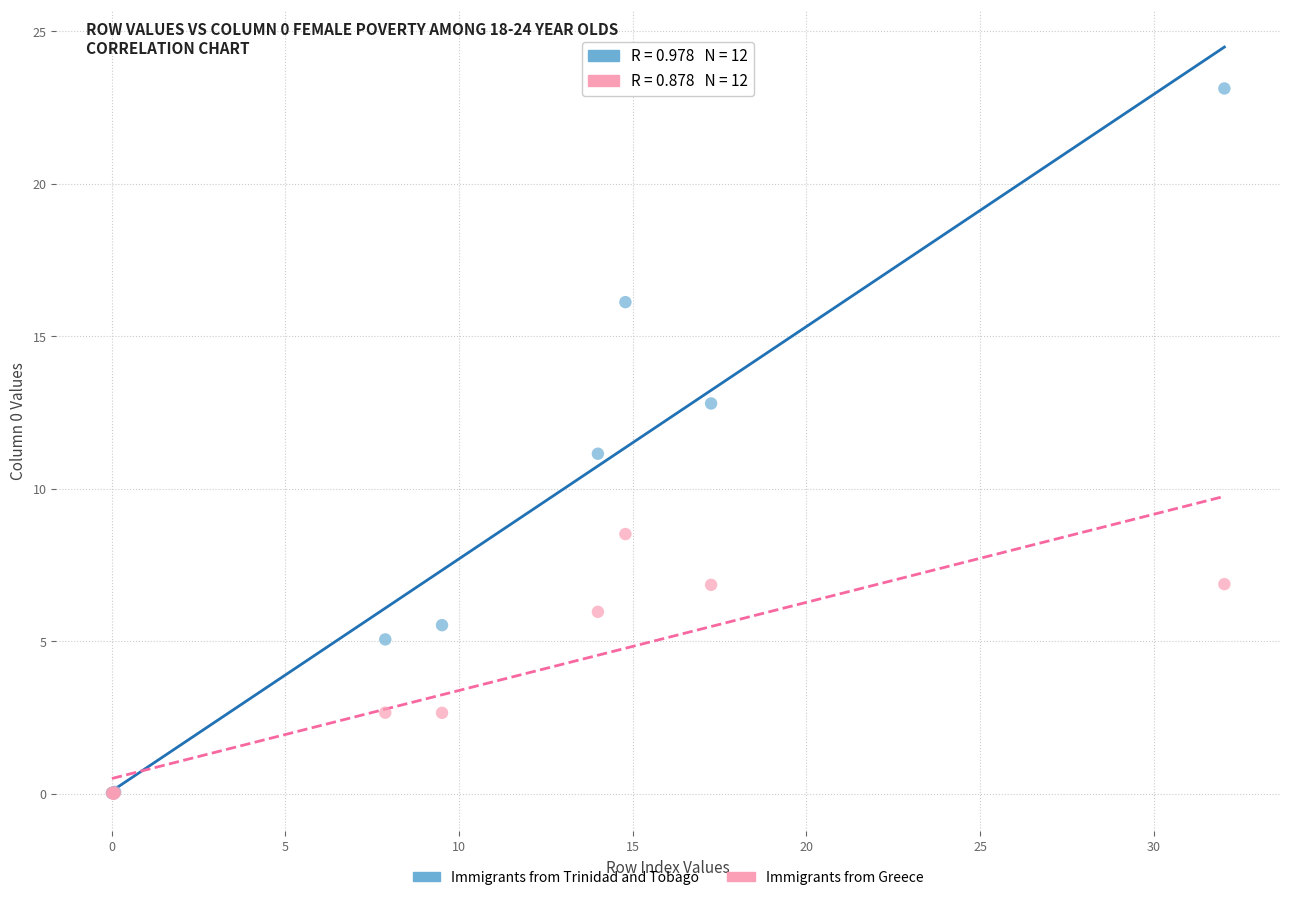

Which series contains the highest Y value?

Immigrants from Trinidad and Tobago